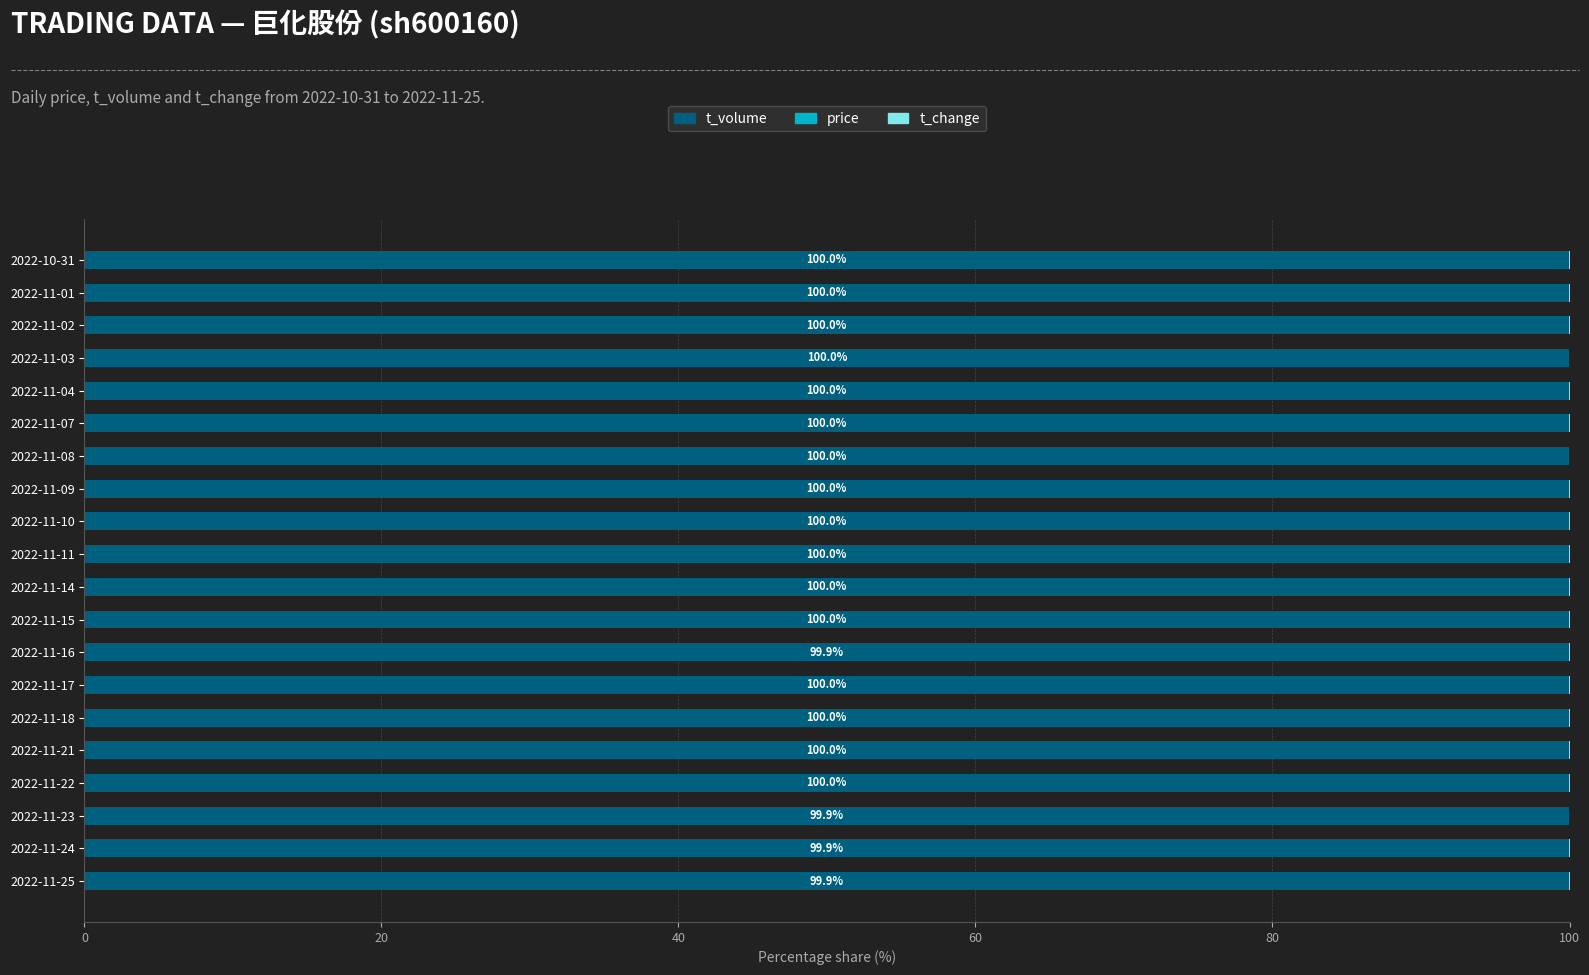

Is it true that t_volume equals 48.2 at 2022-11-07?

False